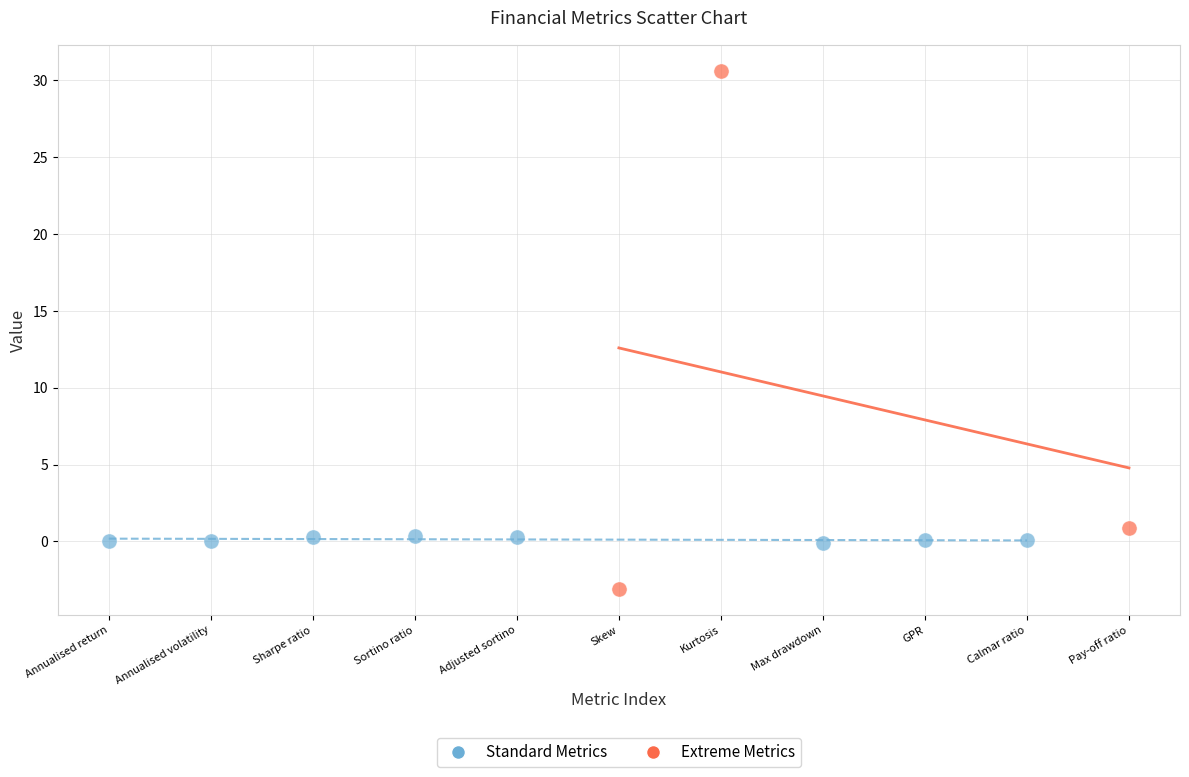

What are all the series names shown in the legend?

Standard Metrics, Extreme Metrics